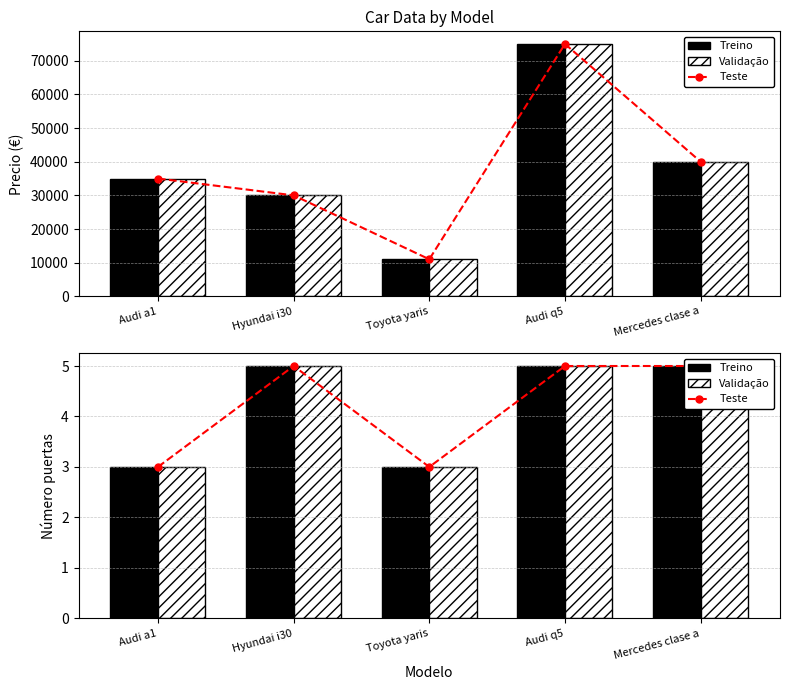

Read the Número puertas (Validação) value at Audi q5.

5